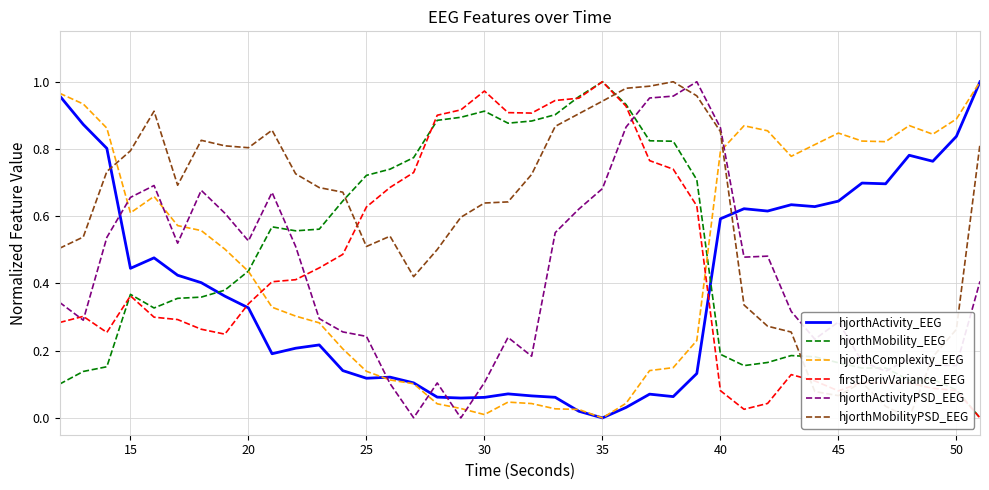

In hjorthActivityPSD_EEG, how many points are higher than both neighbors (excluding endpoints)?

9